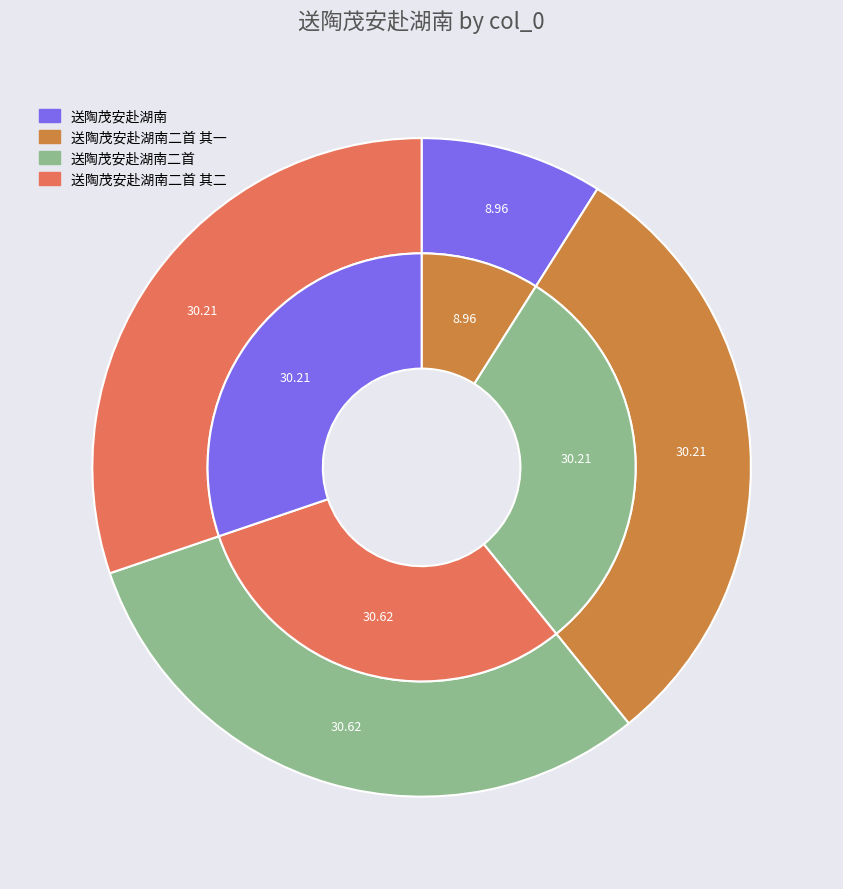

The 送陶茂安赴湖南 slice represents 9% of the pie. True or false?

True